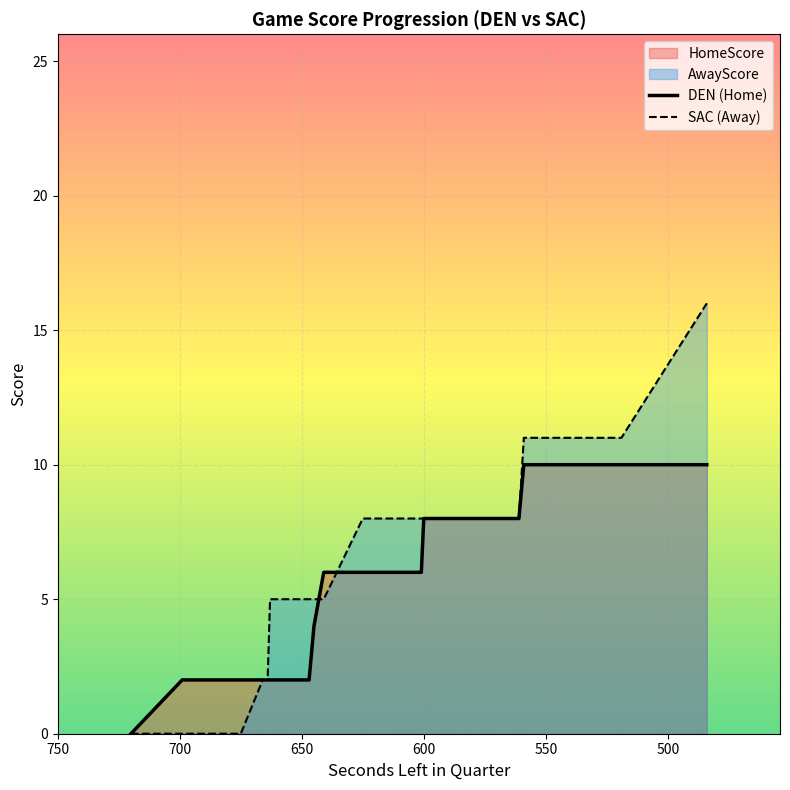

What is the total value across all series at 647?

7